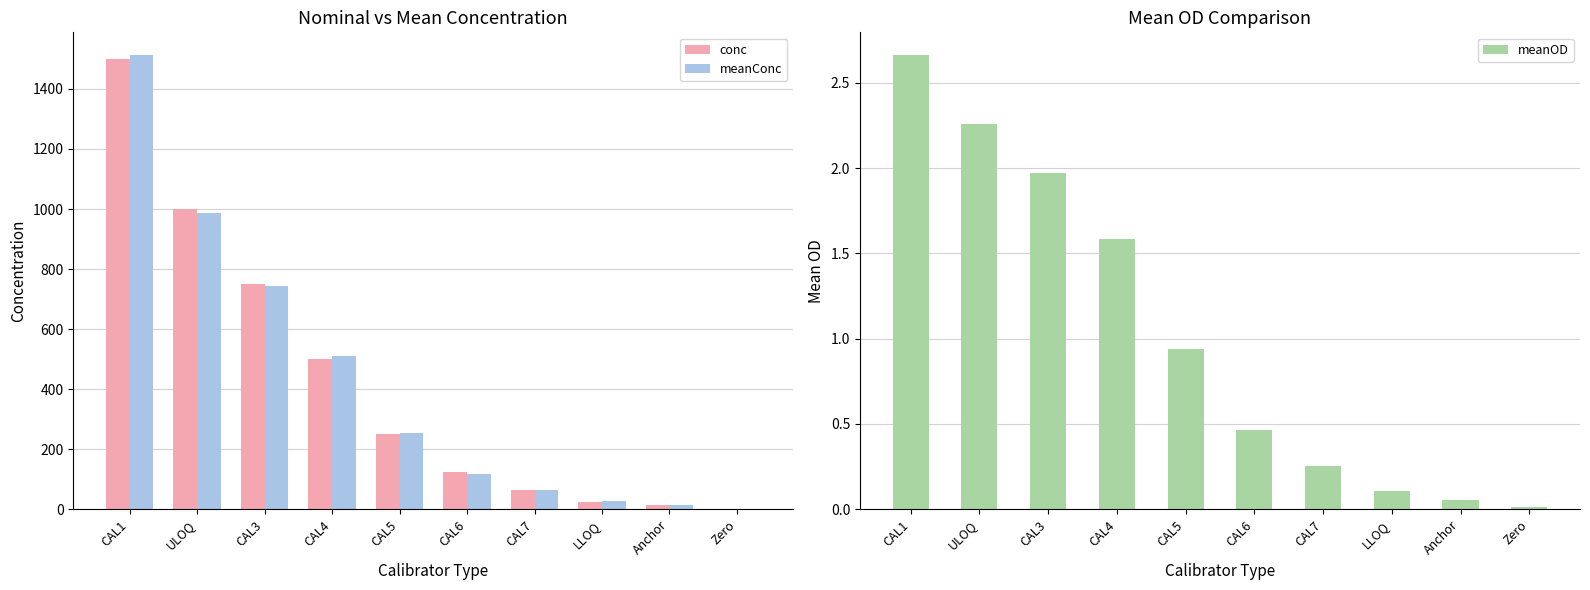

How many values in the meanConc series are below 255?

5